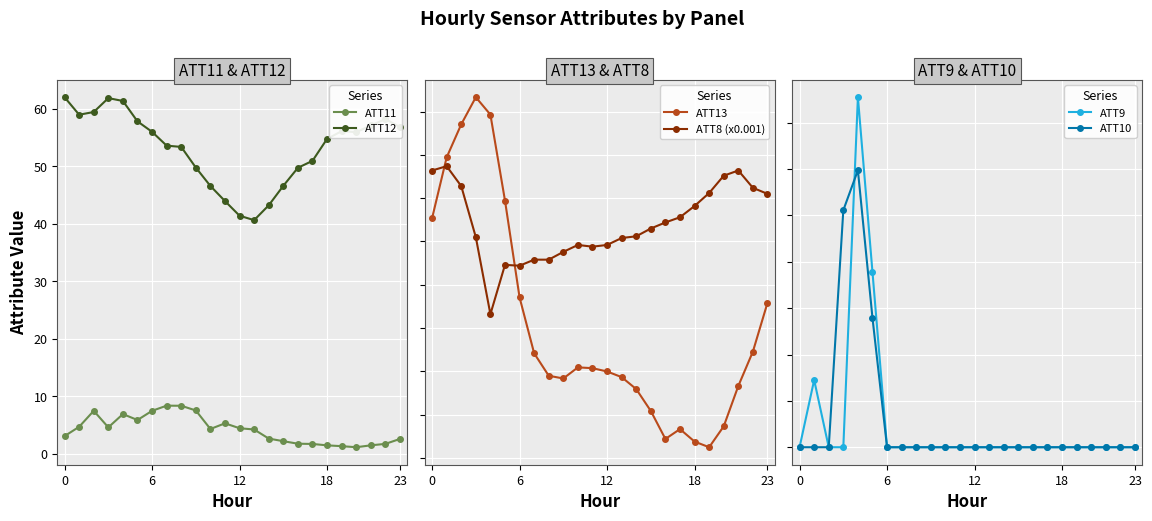

What are all the series names shown in the legend?

ATT11, ATT12, ATT13, ATT8 (x0.001), ATT9, ATT10